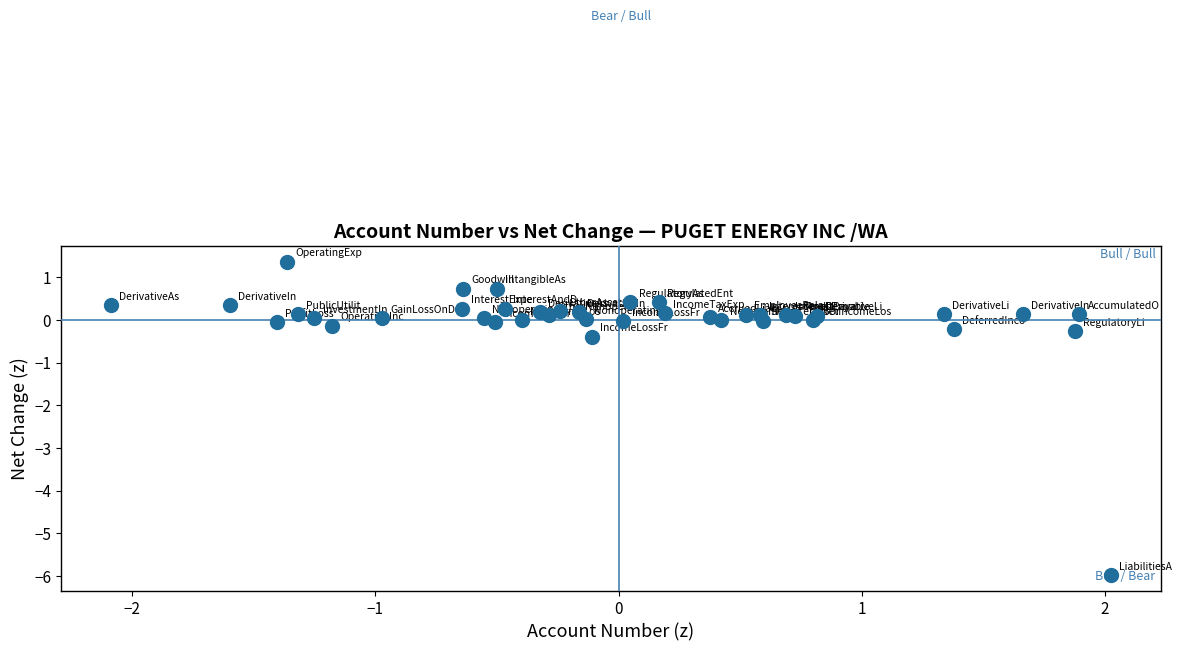

What Y value in the scatter plot is closest to -2?

-0.4